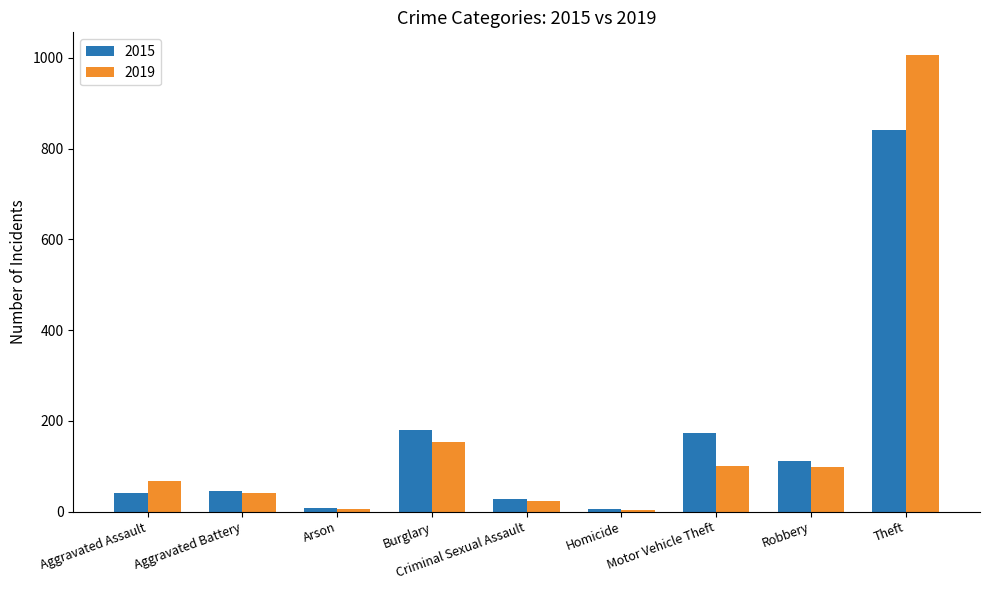

Which category has the highest value in the 2019 series?

Theft